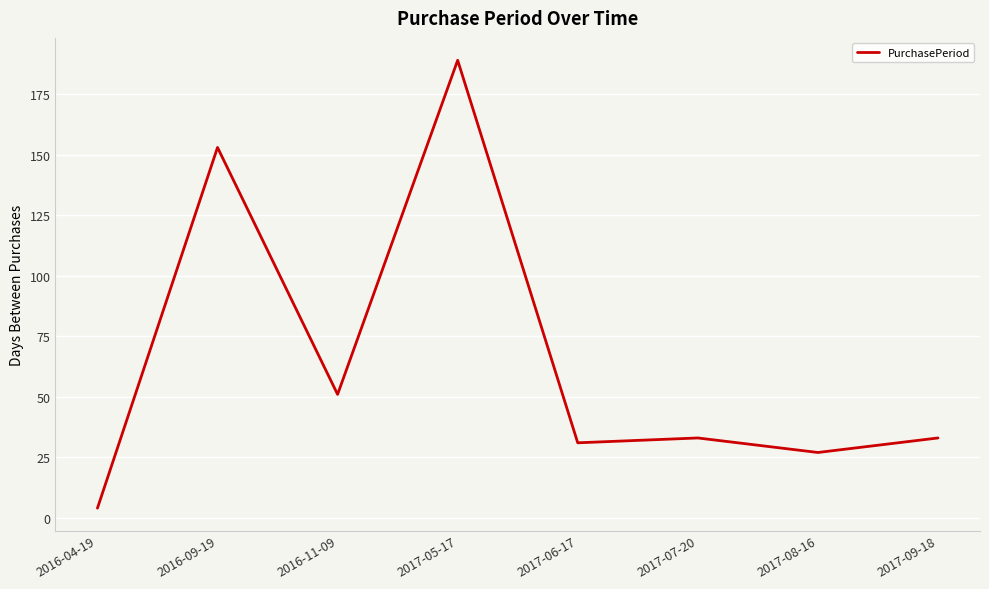

Count the number of categories in the chart.

8